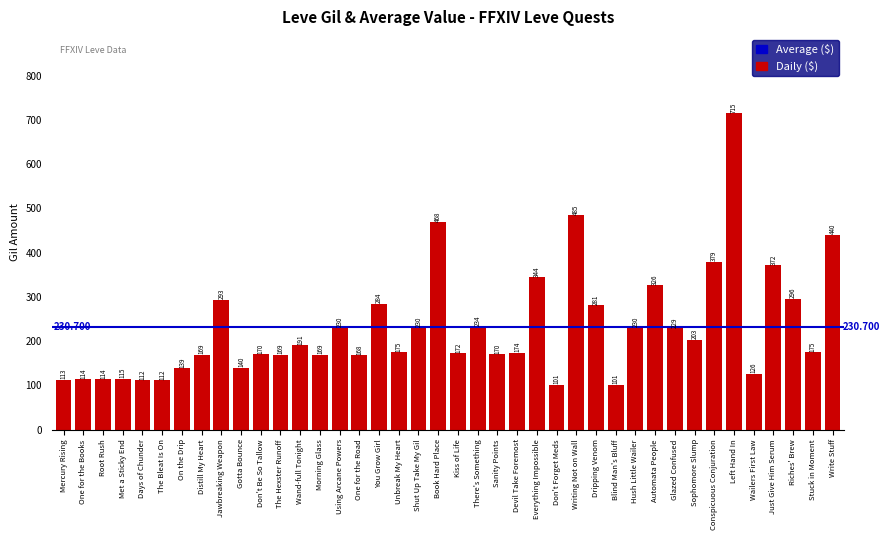

At which label is the value closest to 408?

Conspicuous Conjuration